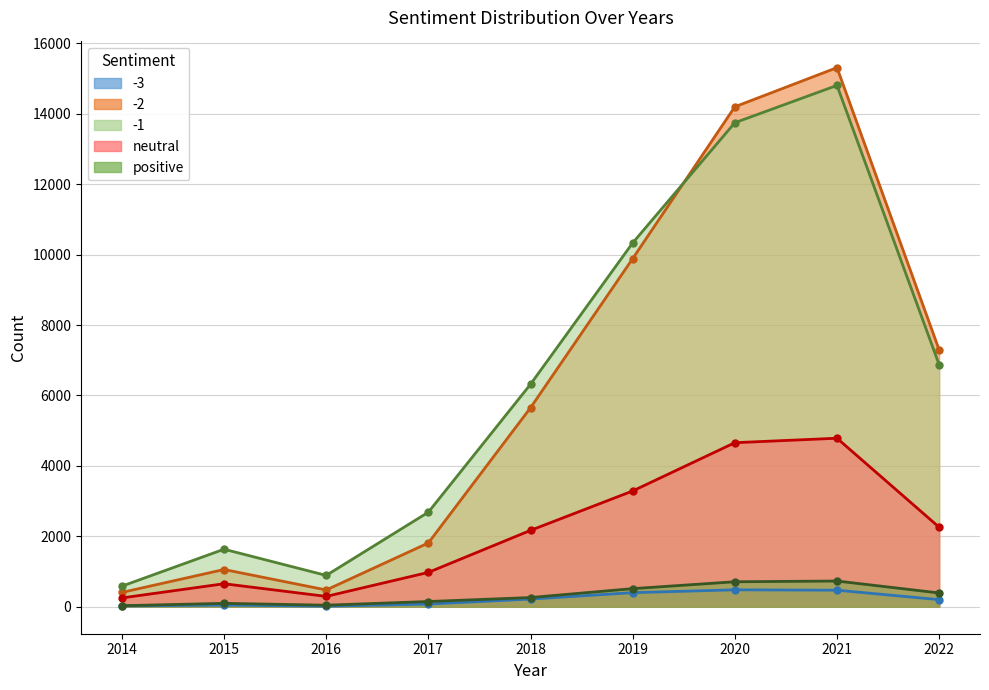

How many values in the neutral series are below 2169?

4